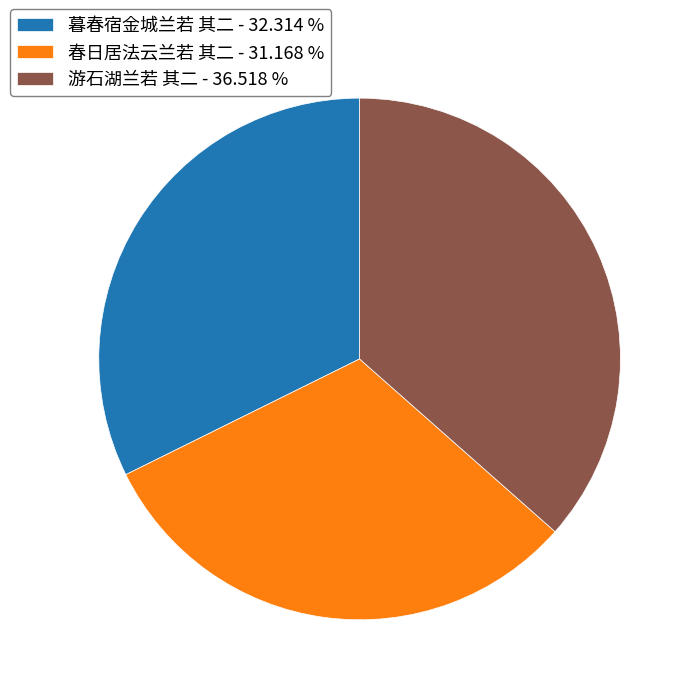

Does any single category account for the majority?

No